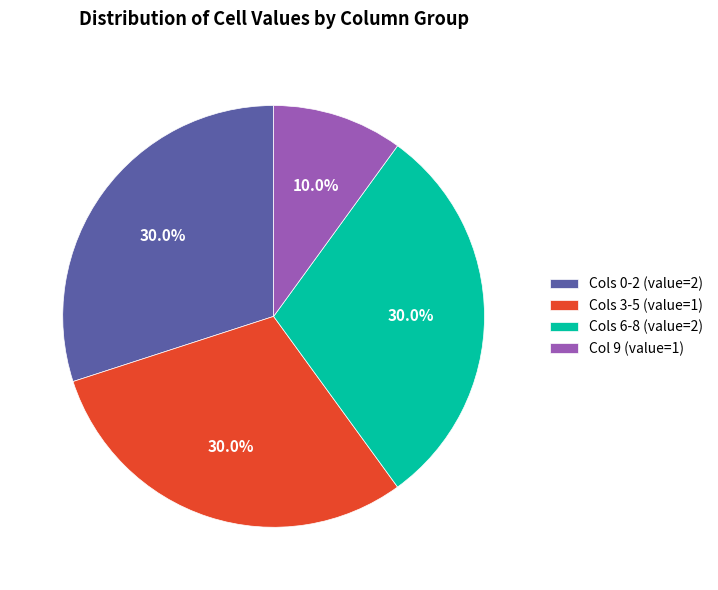

Count the number of slices in the pie.

4